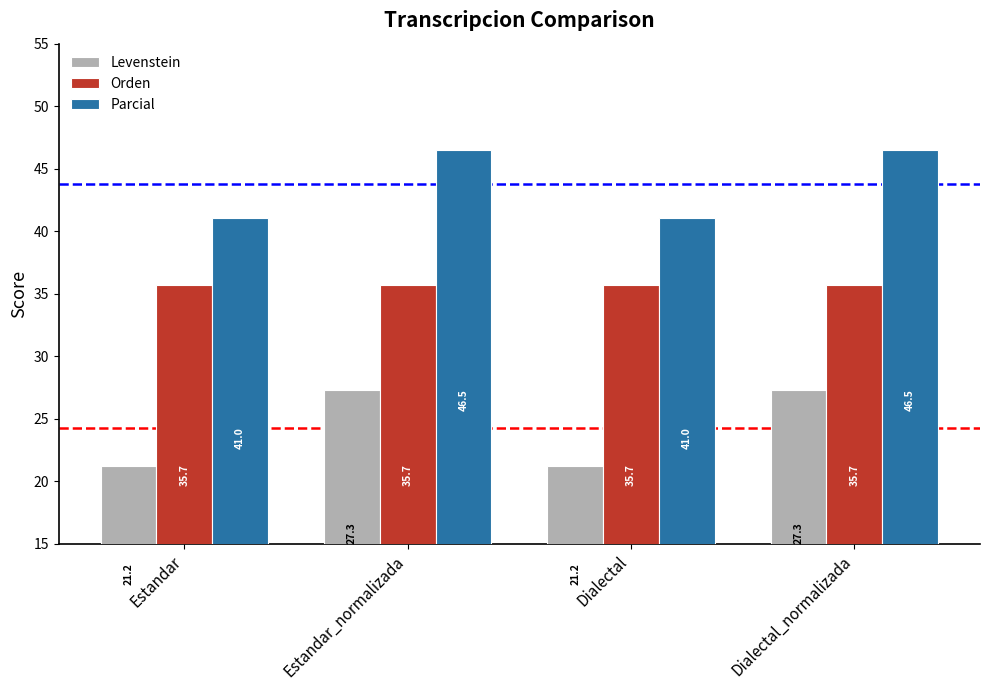

What value does the Levenstein series have at Estandar?

21.2